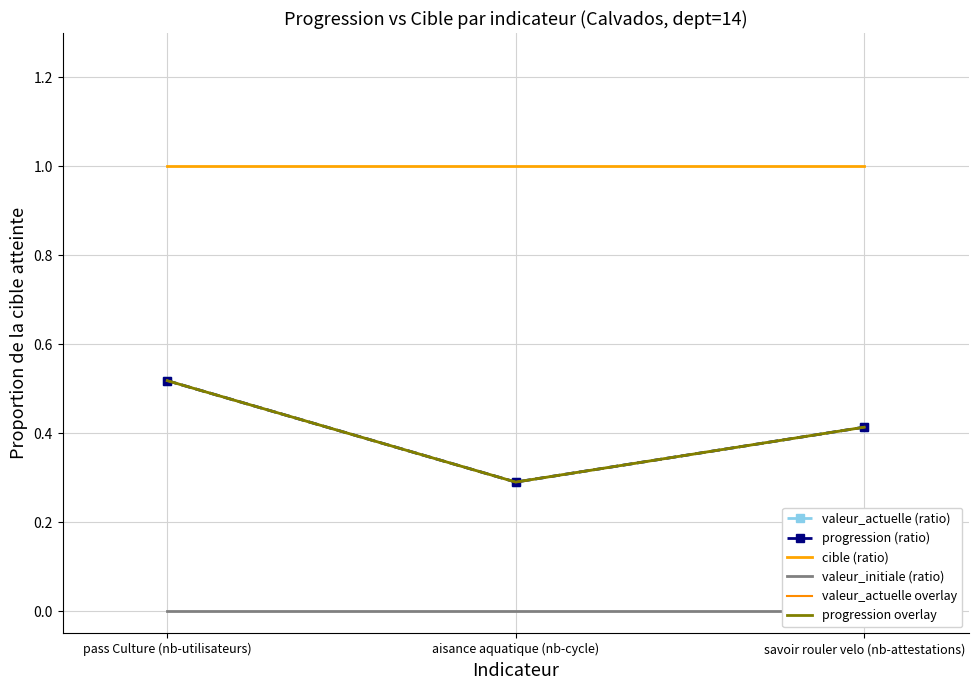

Which series has the largest total across all categories?

cible (ratio)